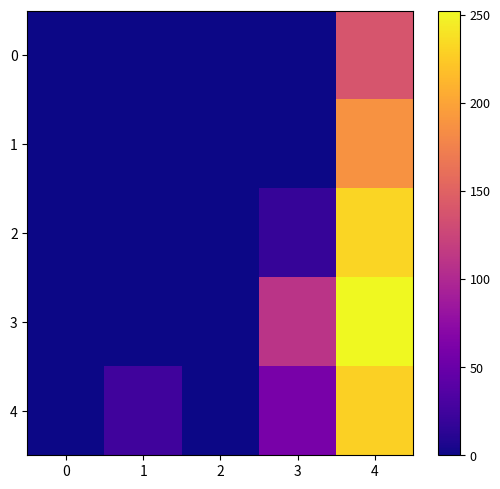

Rank the series at 4 from highest to lowest value.

3, 2, 4, 1, 0